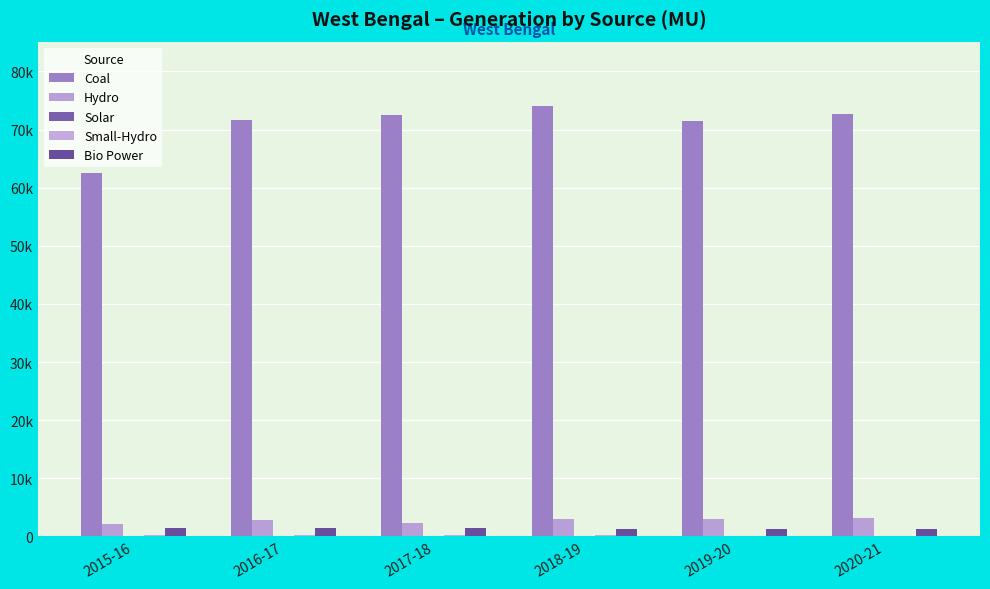

At which label does Coal first exceed 72426?

2017-18